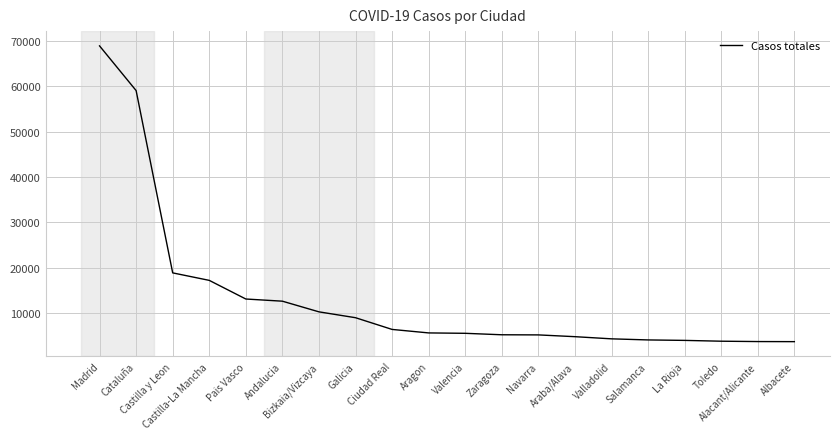

Is this an area chart (filled region under the line)?

No